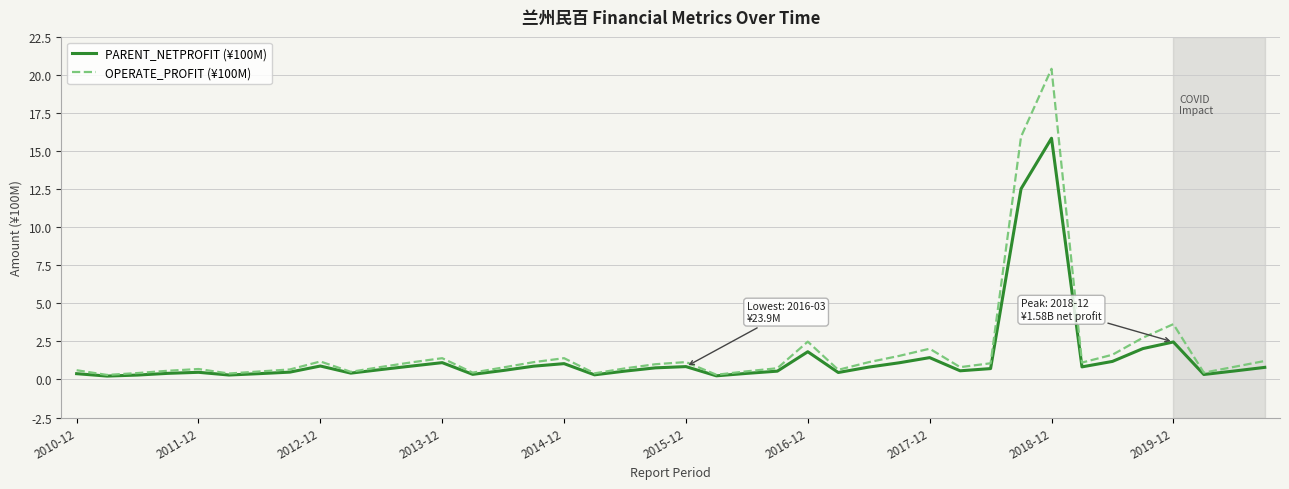

Which series has the largest range (max minus min)?

OPERATE_PROFIT (¥100M)